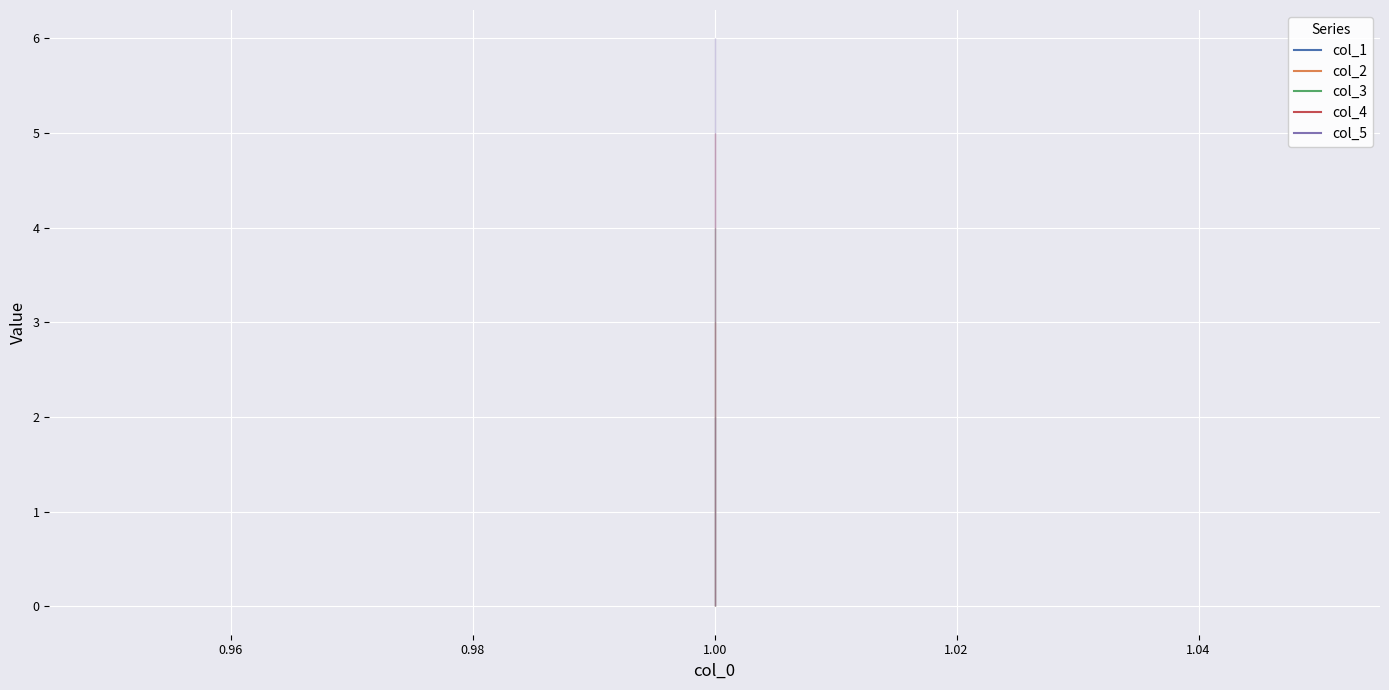

What are all the series names shown in the legend?

col_1, col_2, col_3, col_4, col_5